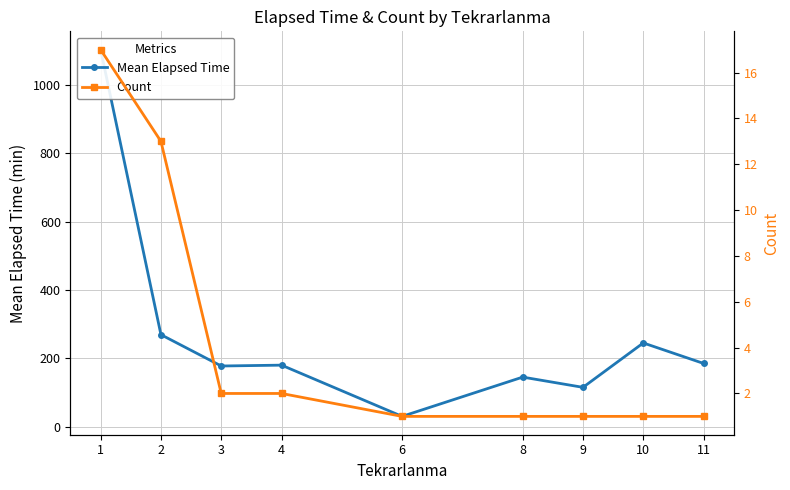

How many categories are shown in the chart?

9